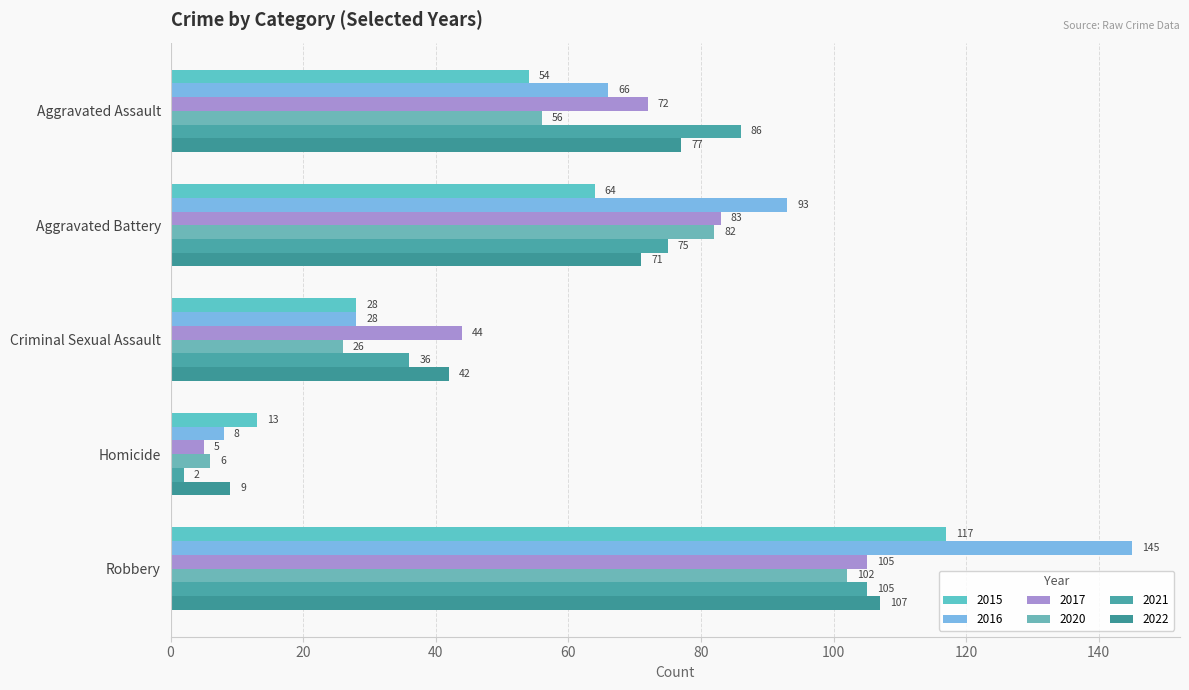

How many data points in 2017 are less than 72?

2